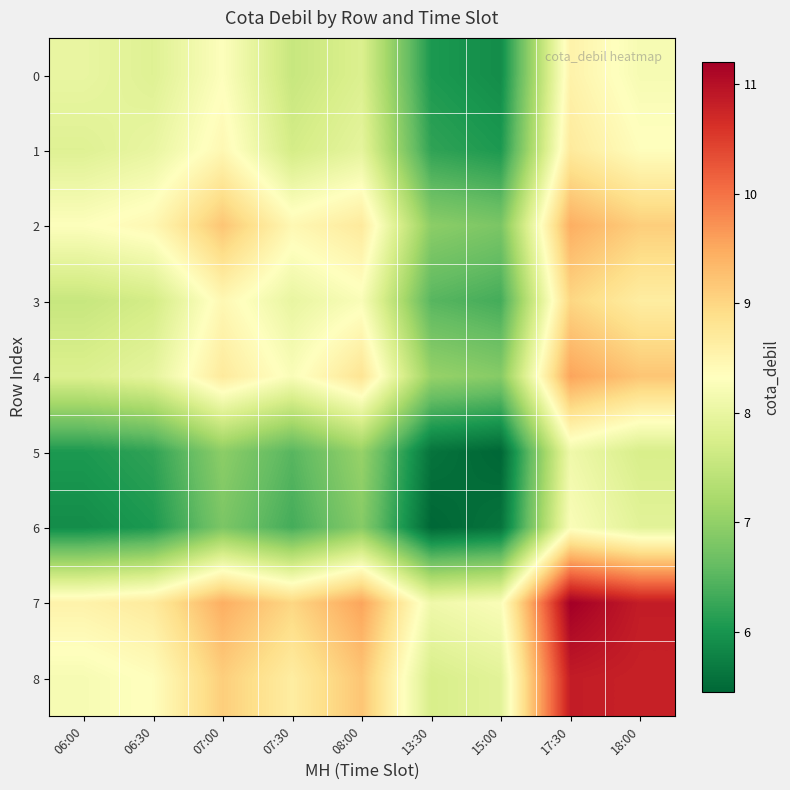

Which label corresponds to the largest value in the chart?

17:30